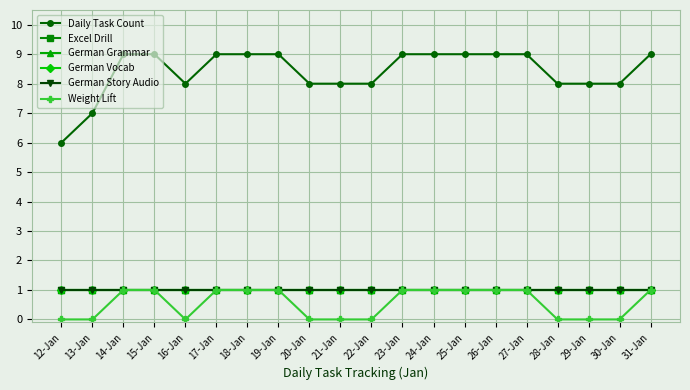

Does the chart have visible grid lines?

Yes